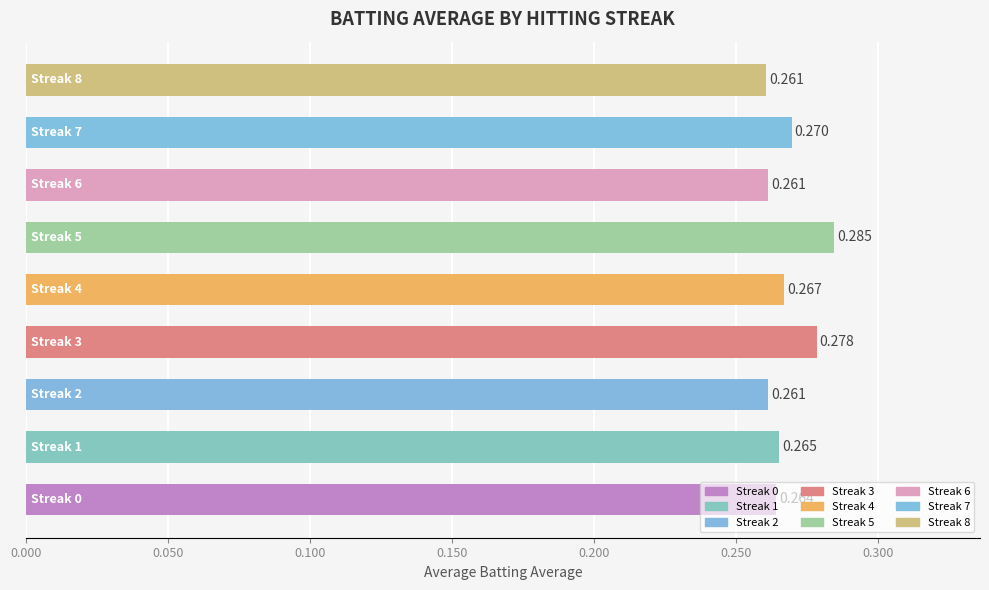

How many values are between 0 and 1?

9